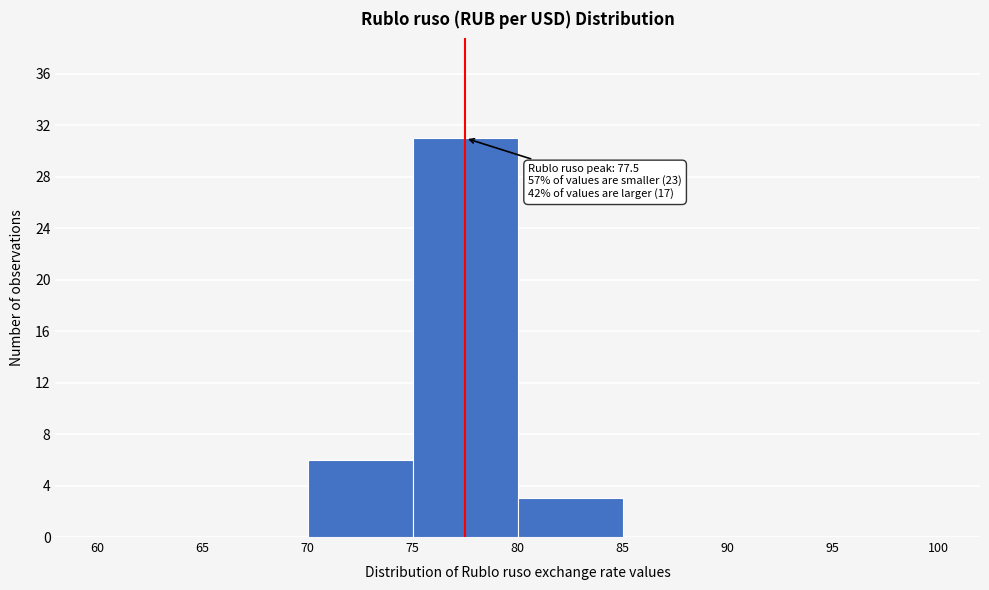

Over which range of the x-axis is the bar tallest?

75 to 80